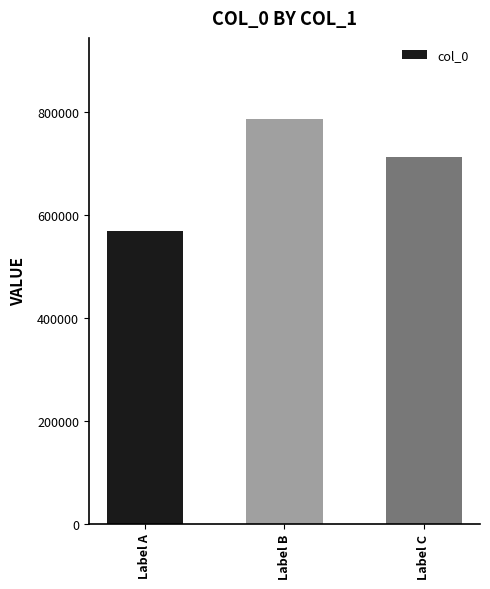

Which category has the highest value across all series?

Label B